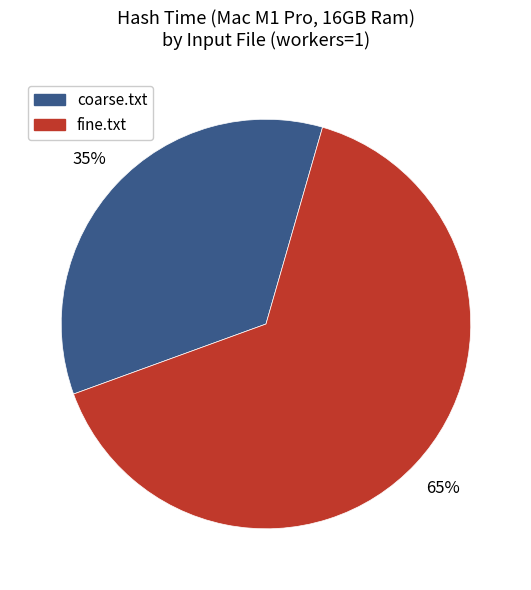

Which slice represents more than half of the pie?

fine.txt